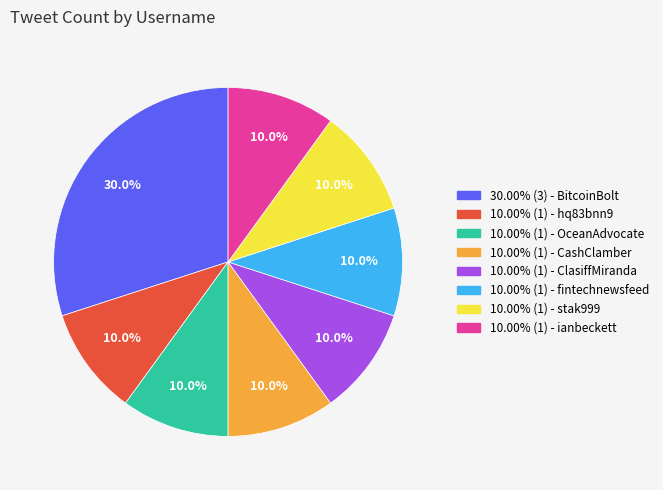

Count the number of slices in the pie.

8